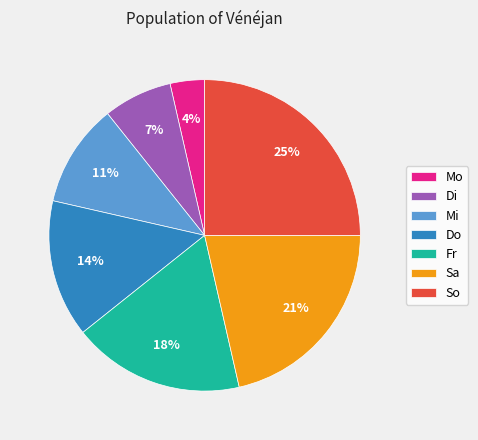

How many slices are in this pie chart?

7